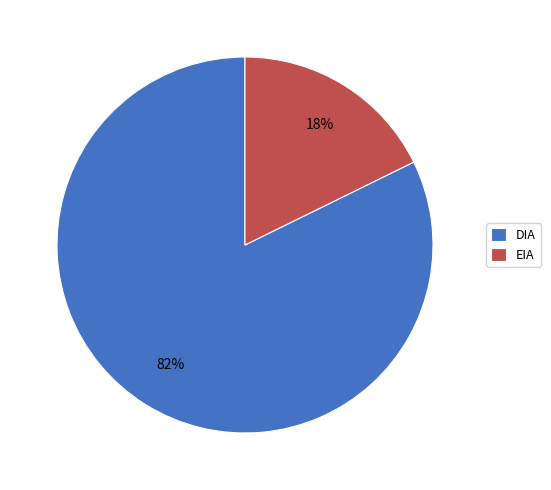

Is it true that EIA is 31% of the pie?

False